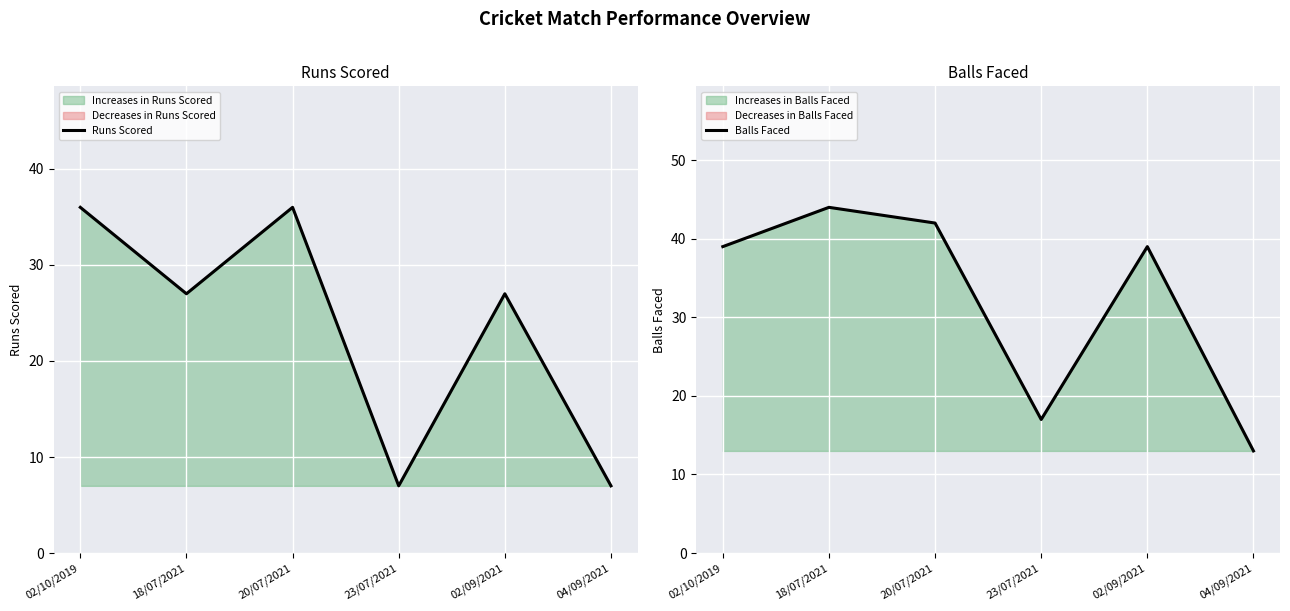

At which label is Balls Faced closest to 28?

02/10/2019